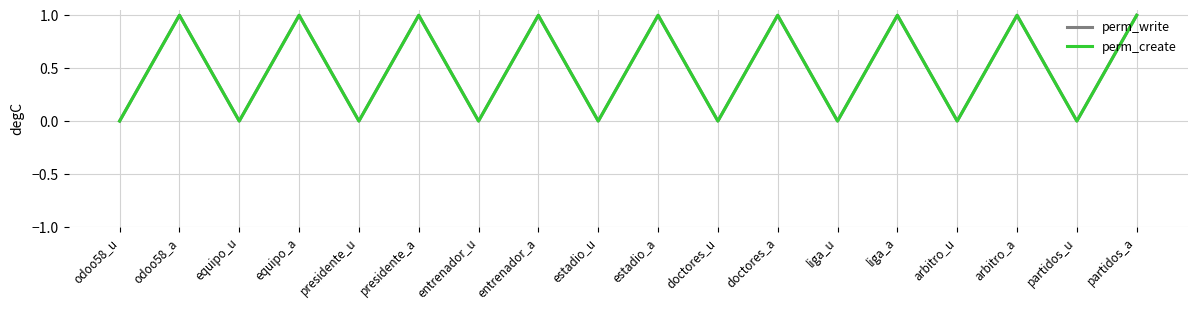

Does the chart display data point markers on the line(s)?

No